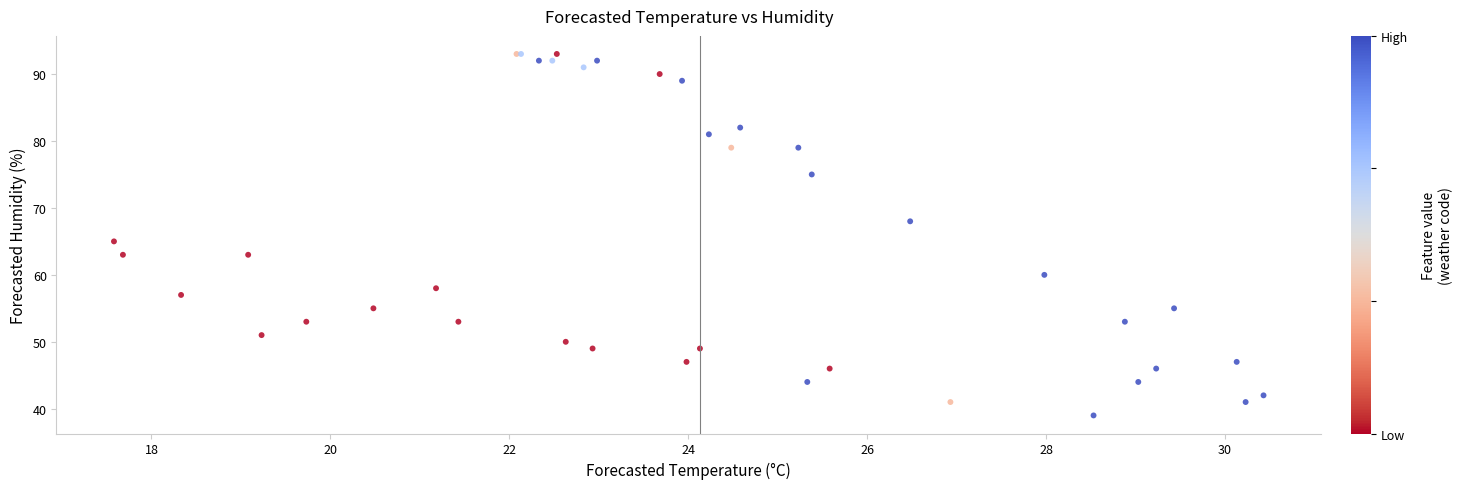

What Y value in the scatter plot is closest to 66?

65